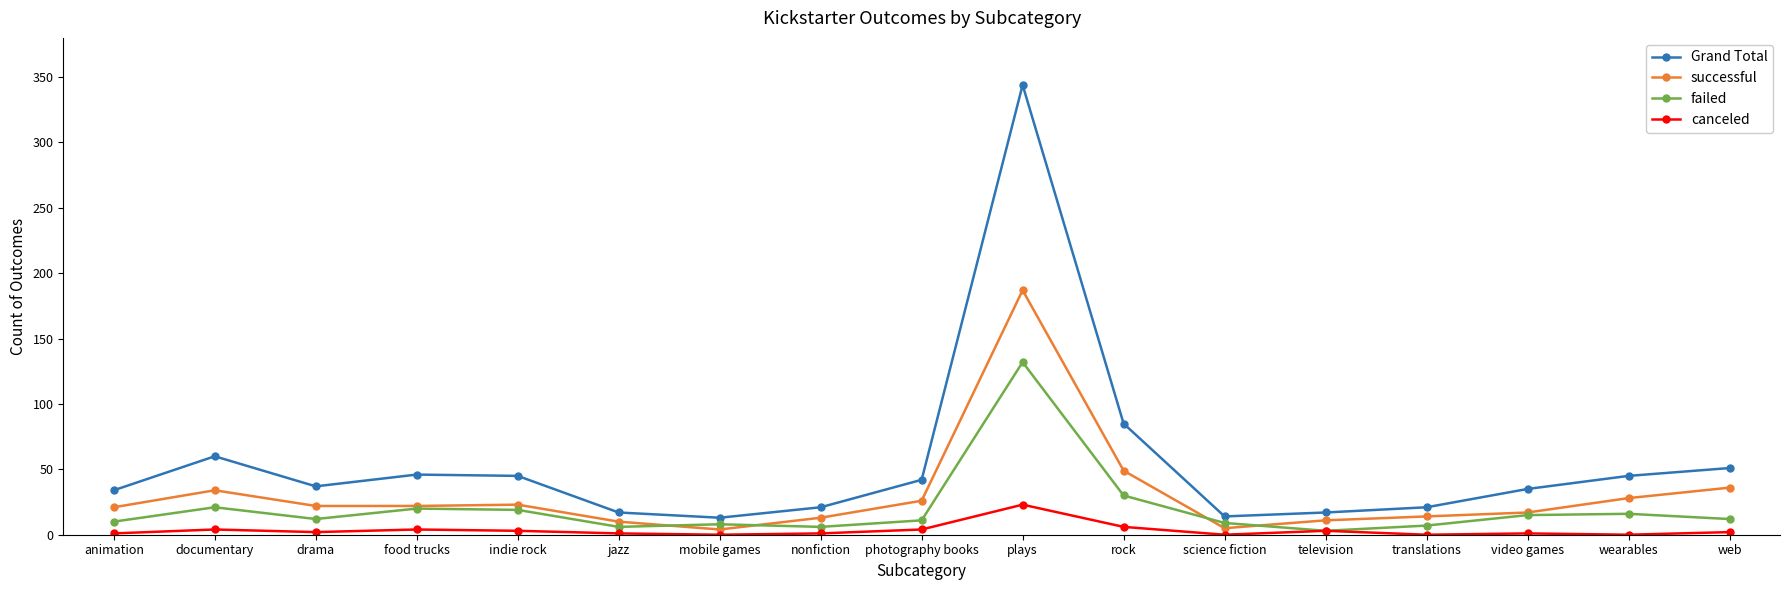

At which category does successful reach its first local peak?

documentary